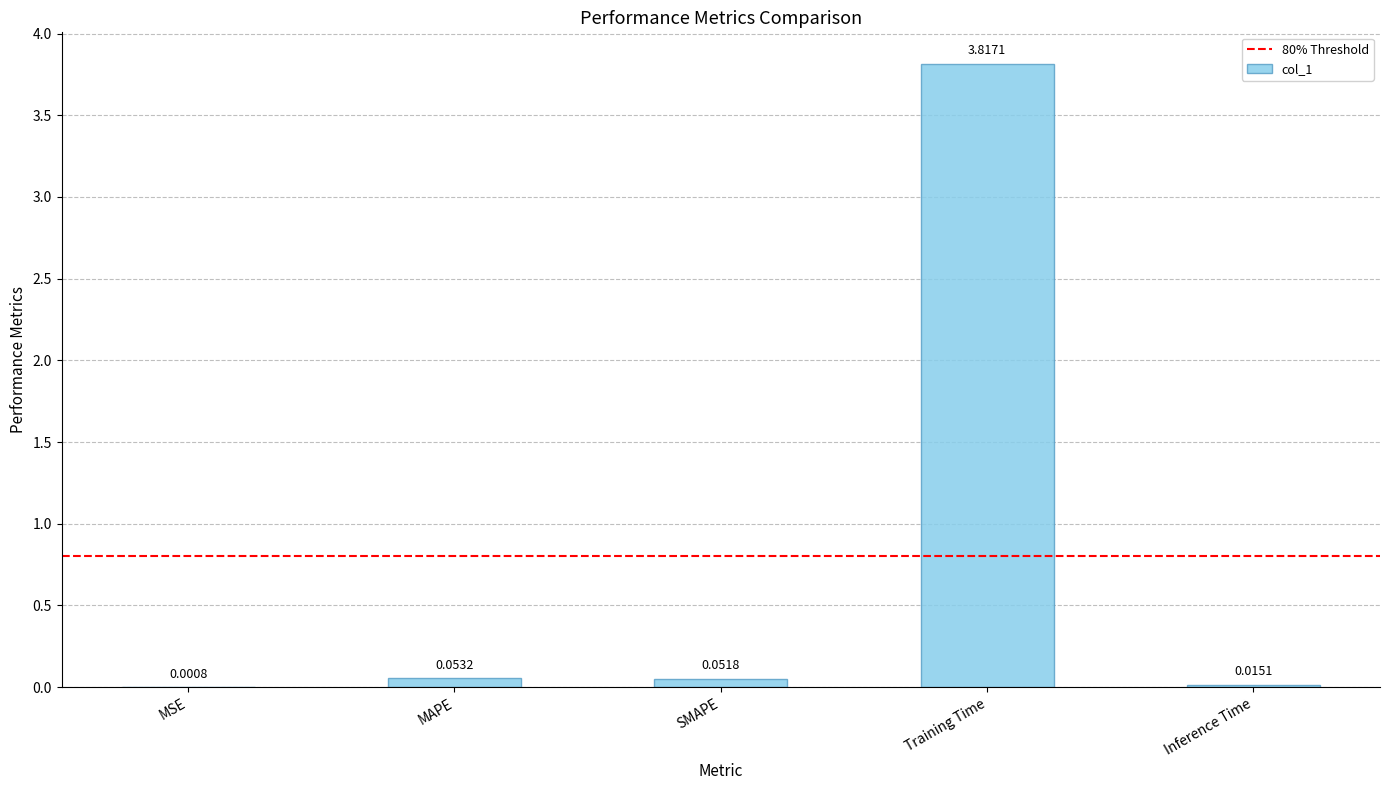

Where is the data nearest to the value 1?

MAPE